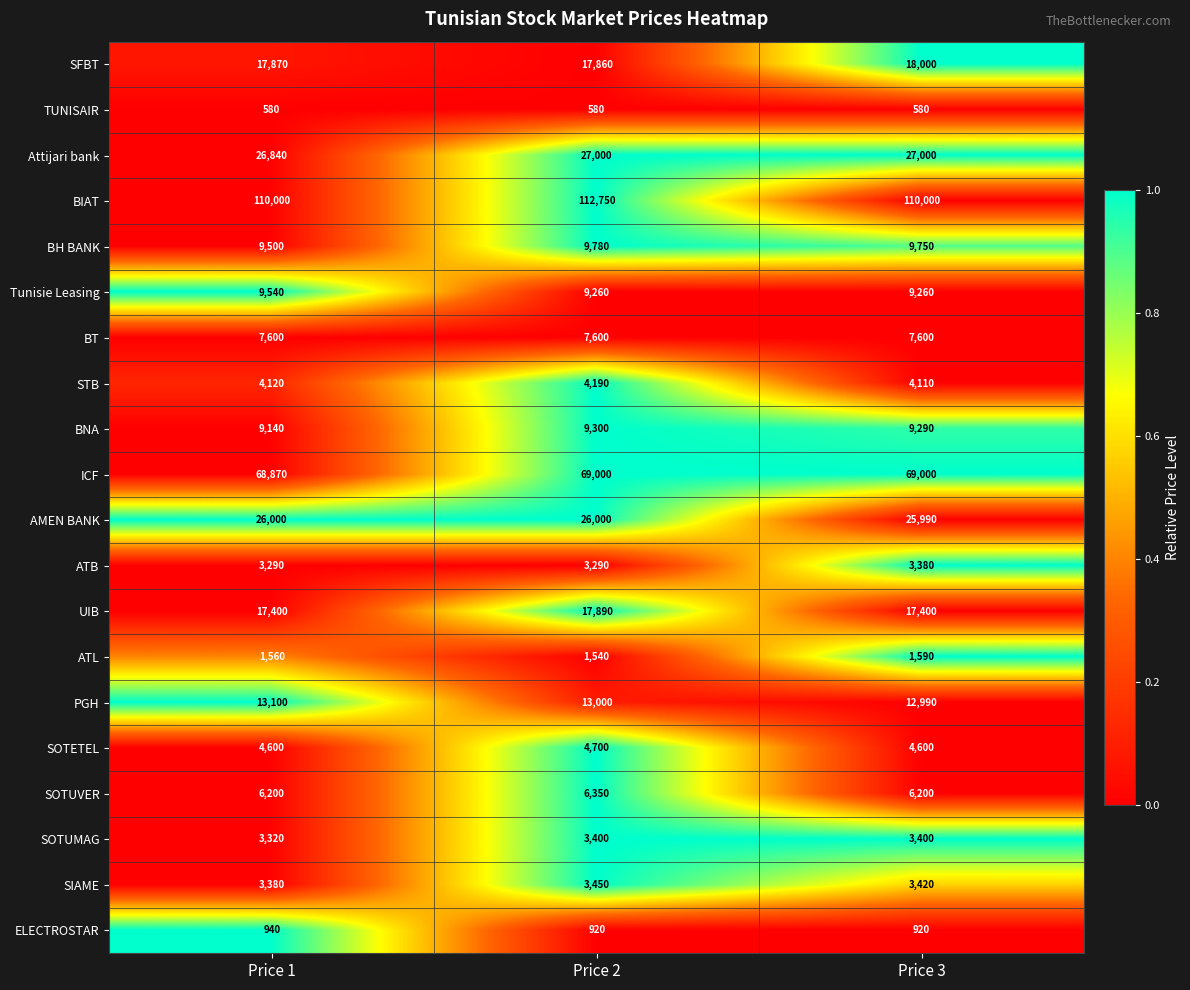

Which series has the largest range (max minus min)?

BIAT